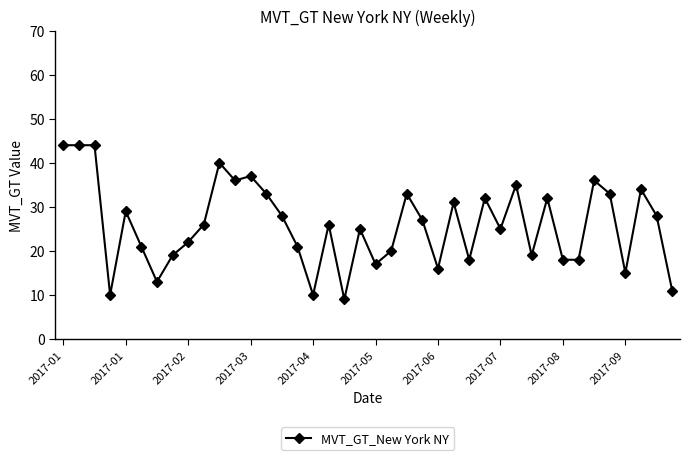

What is the difference between the maximum and minimum values?

35